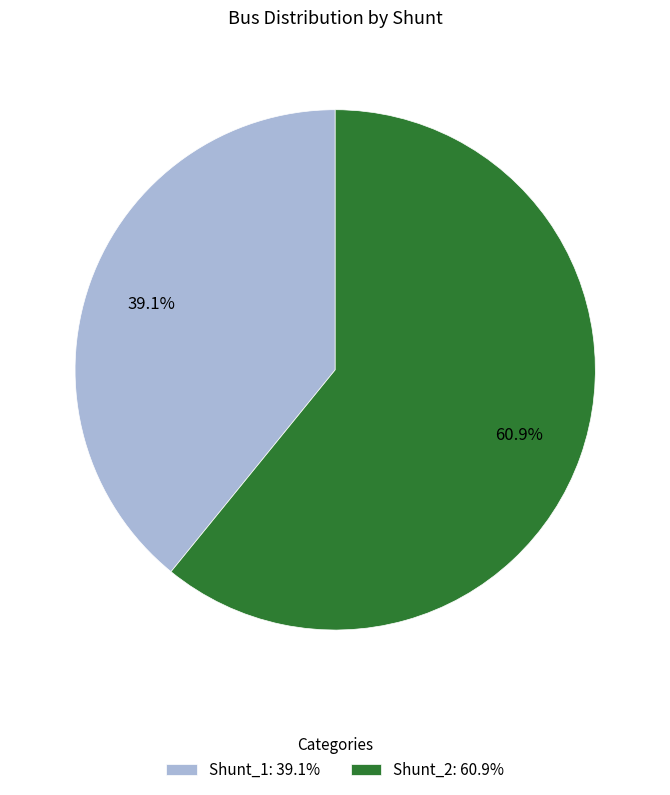

Approximately how many times larger is the value at Shunt_1: 39.1% compared to Shunt_2: 60.9%?

0.6